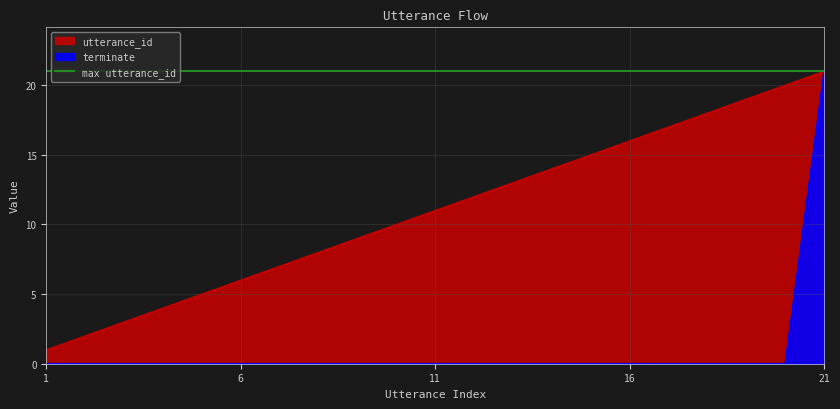

True or false: utterance_id has more than 0 interior local peaks.

False